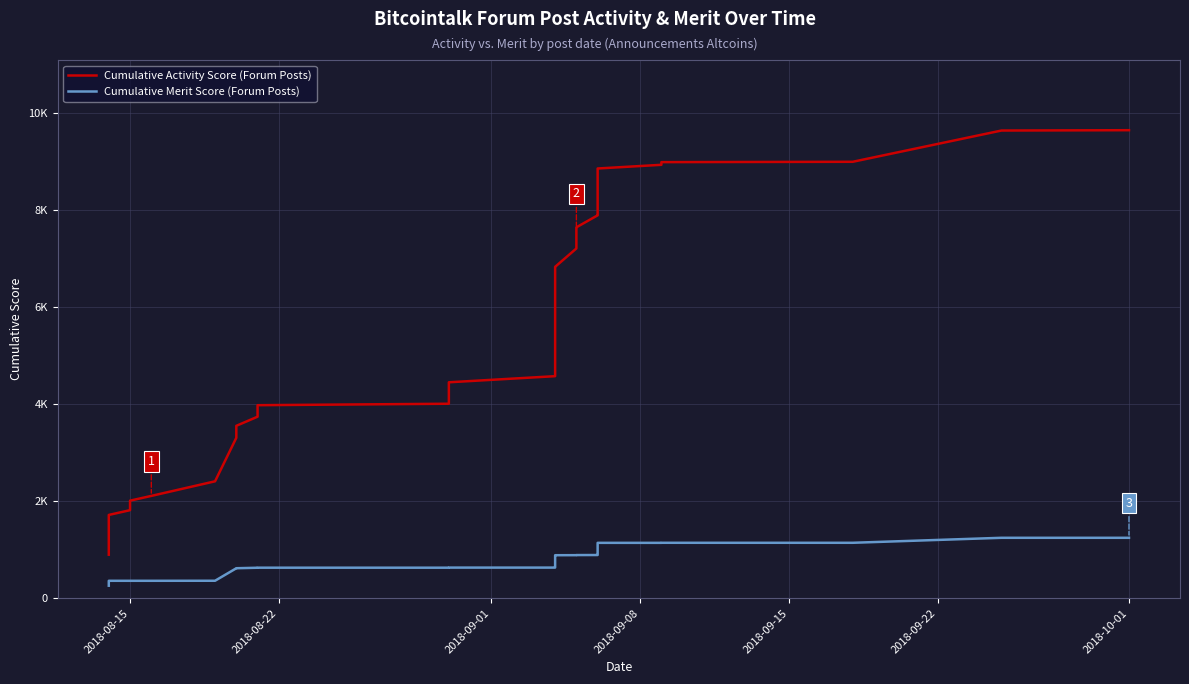

True or false: Cumulative Merit Score and Cumulative Activity Score cross at least once.

False